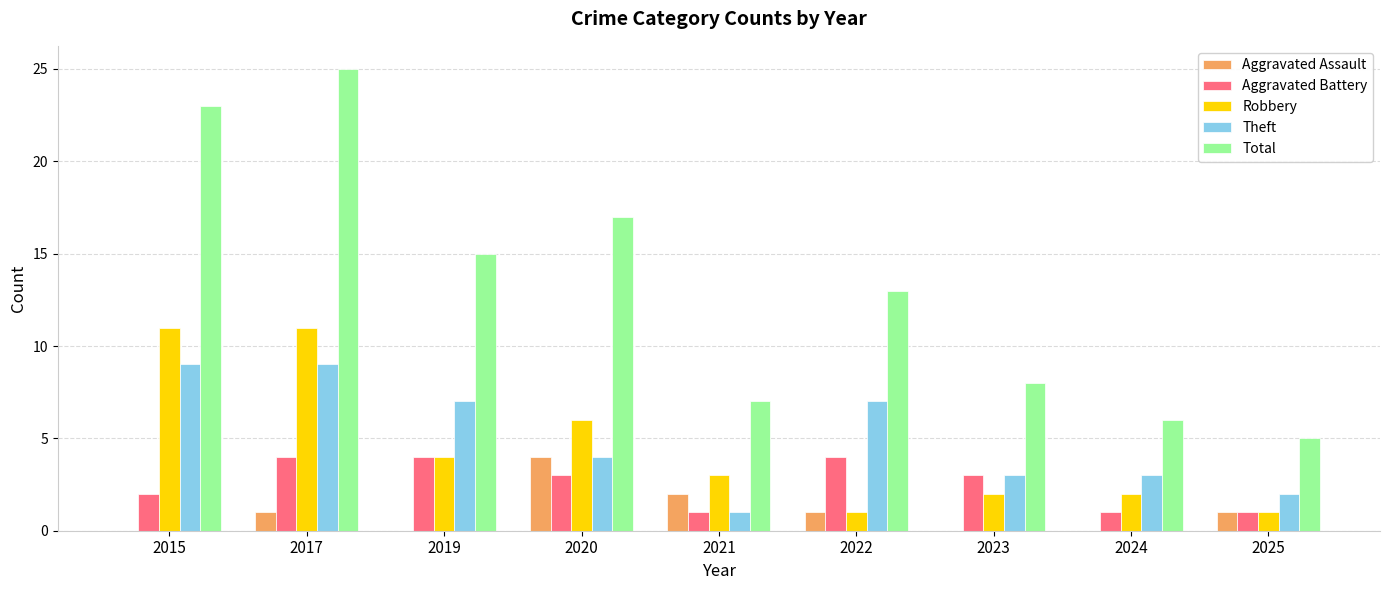

Does the chart contain stacked bars?

No